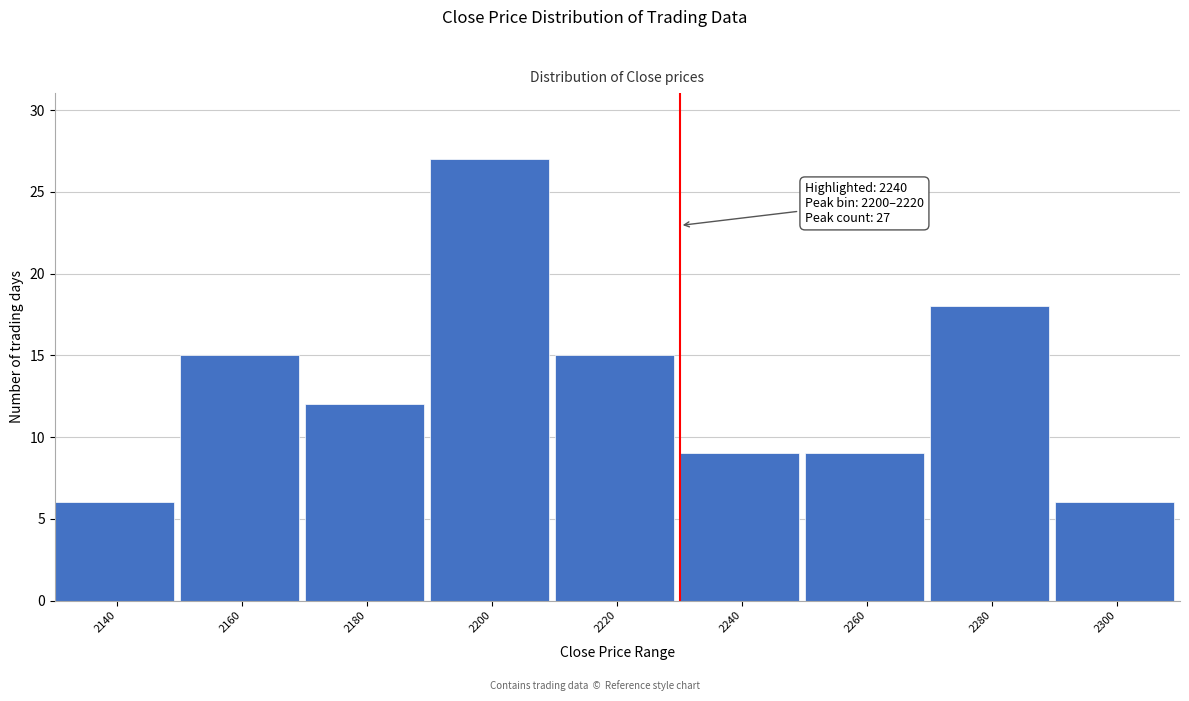

Reading right to left, what are all the values shown in this chart?

6	18	9	9	15	27	12	15	6